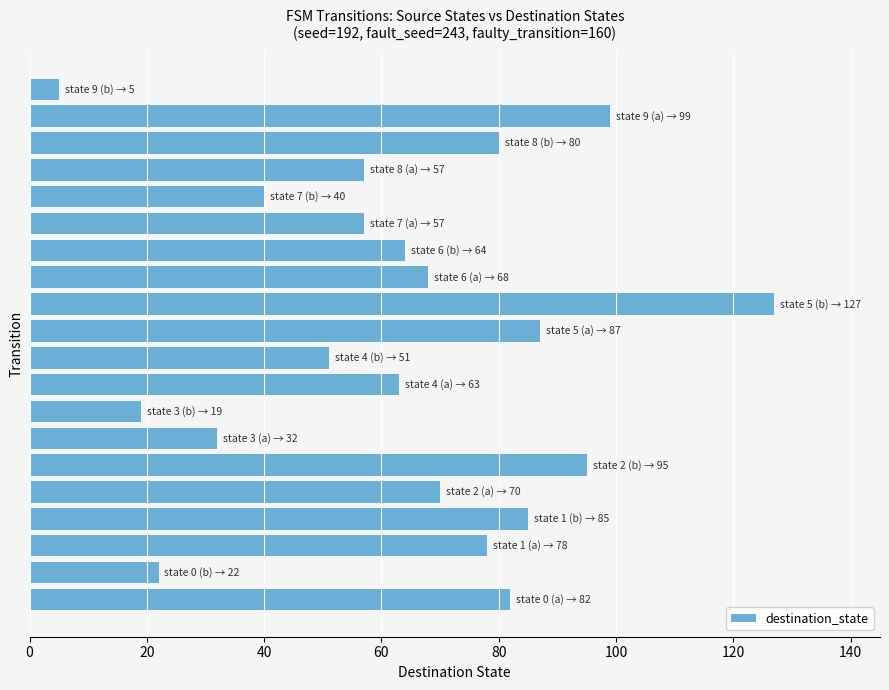

What is the sum of all values?

1281